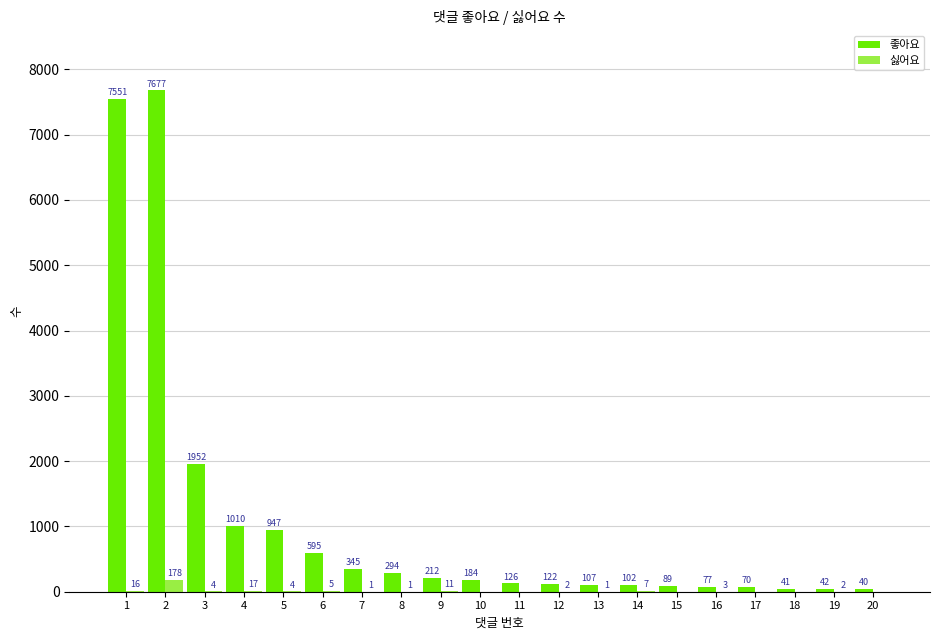

What value does the 좋아요 series have at 18?

41